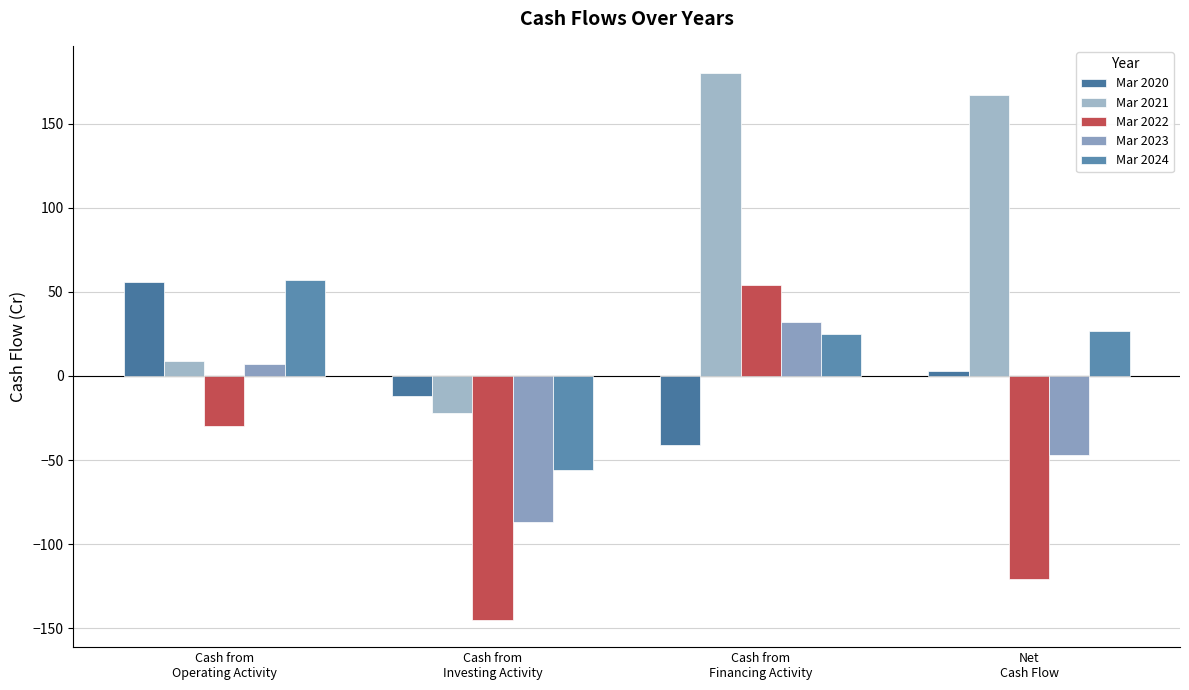

What is the greatest value displayed?

180